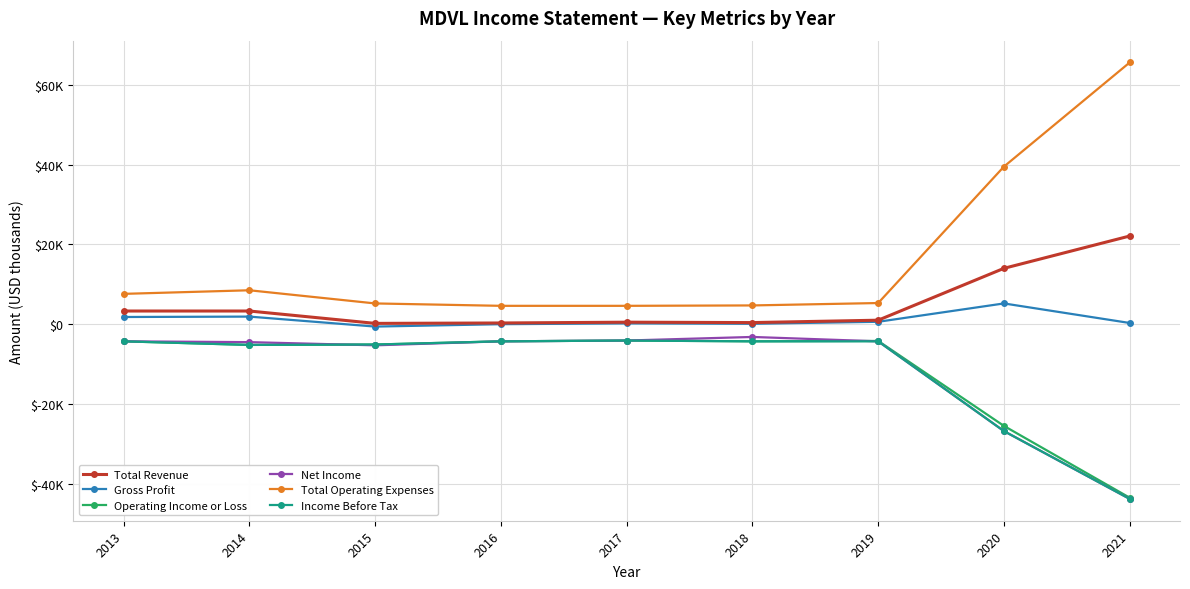

Rank the series by their maximum value, from highest to lowest.

Total Operating Expenses, Total Revenue, Gross Profit, Net Income, Operating Income or Loss, Income Before Tax